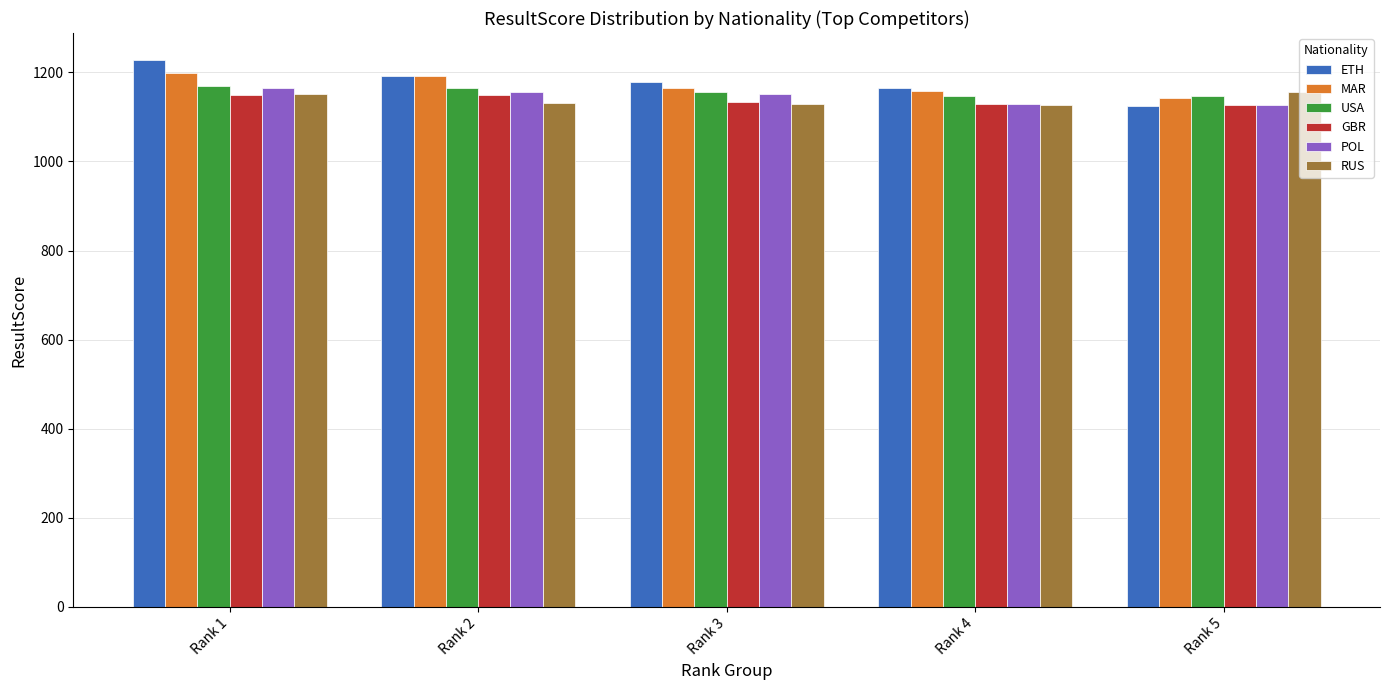

The GBR series shows 1465 at Rank 5. True or false?

False